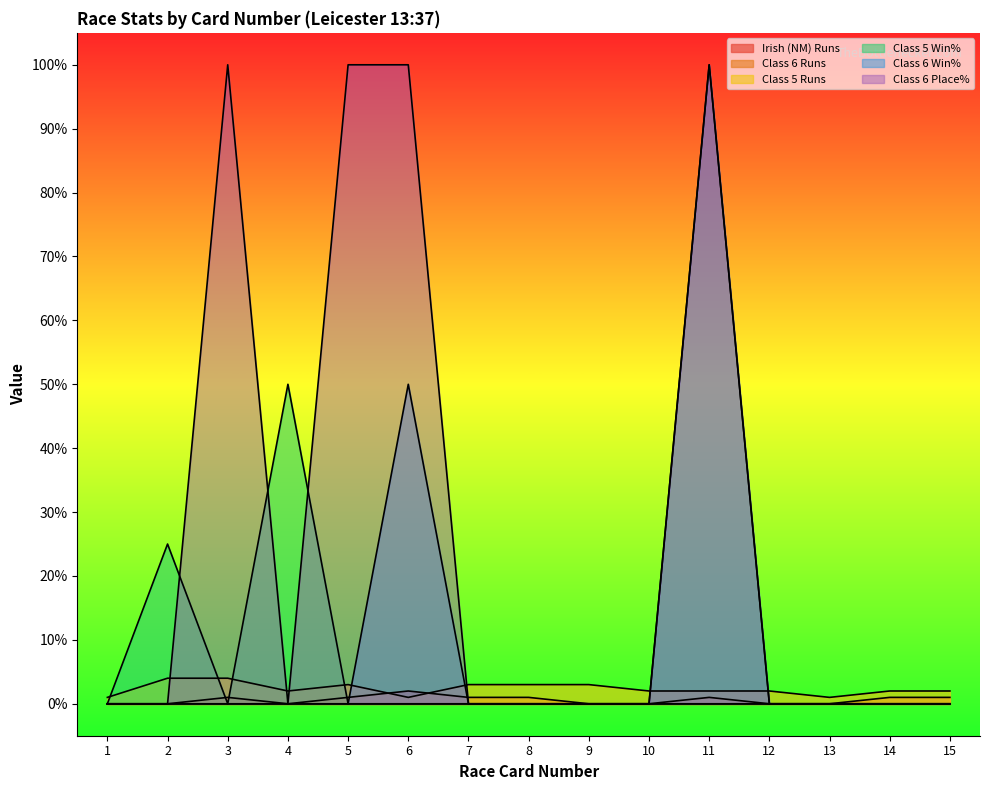

The value of Class 6 Win% at 3 is -69. True or false?

False